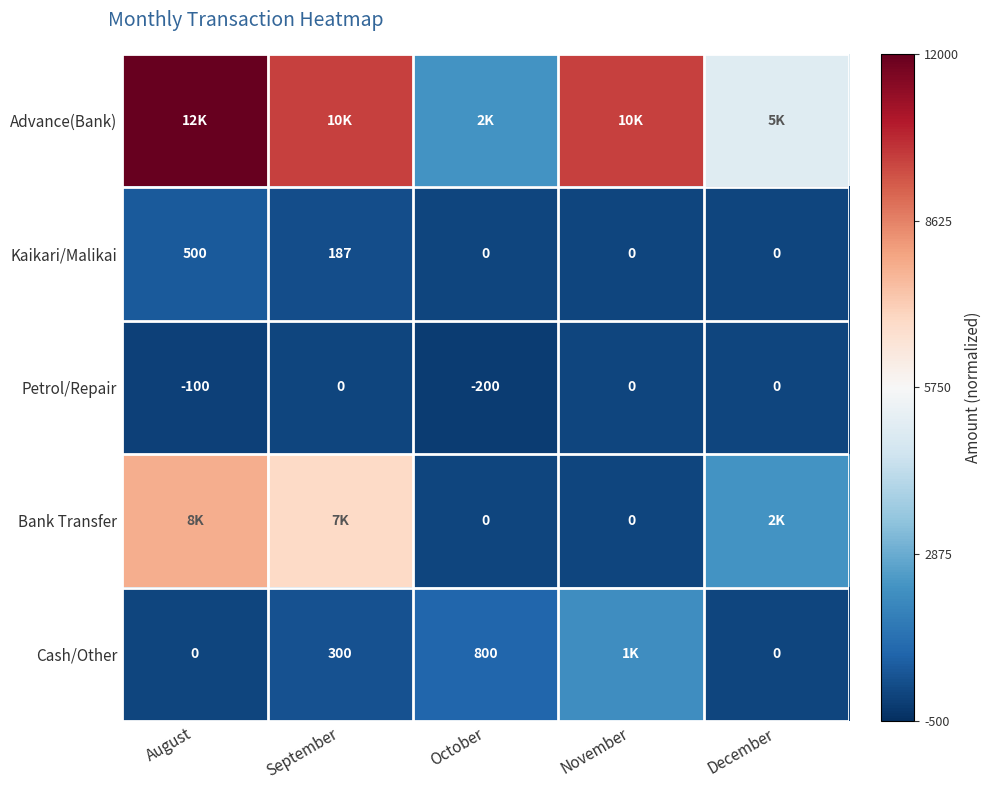

At which label is Kaikari/Malikai closest to 250?

September